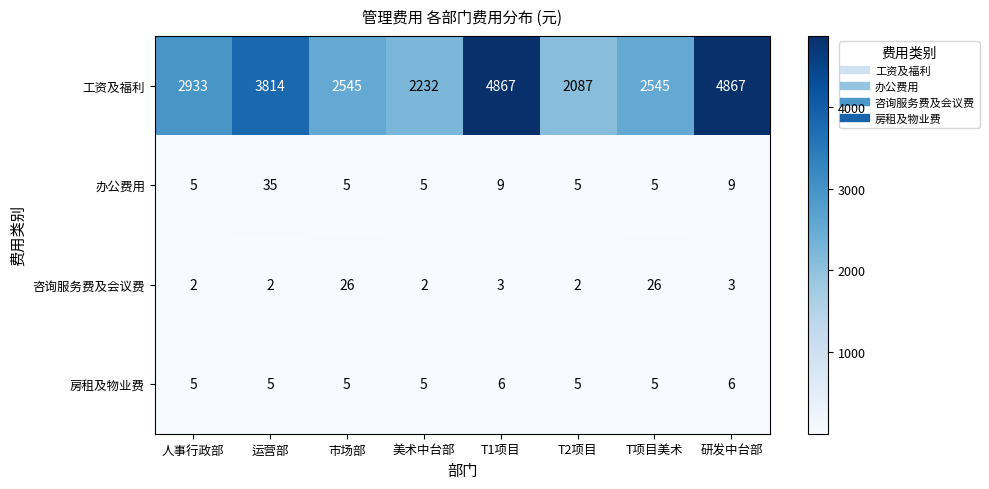

What is the average value of the 办公费用 series?

10